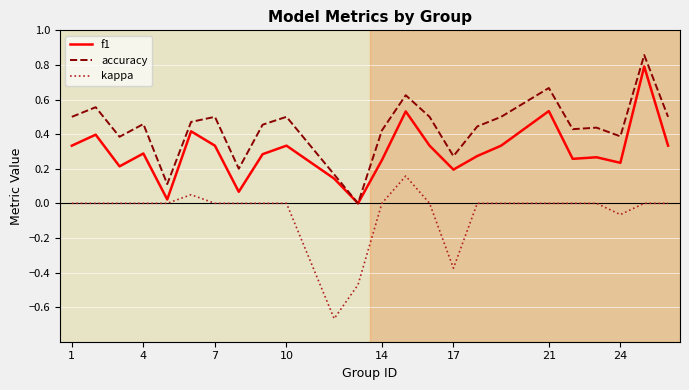

True or false: accuracy and kappa cross at least once.

False